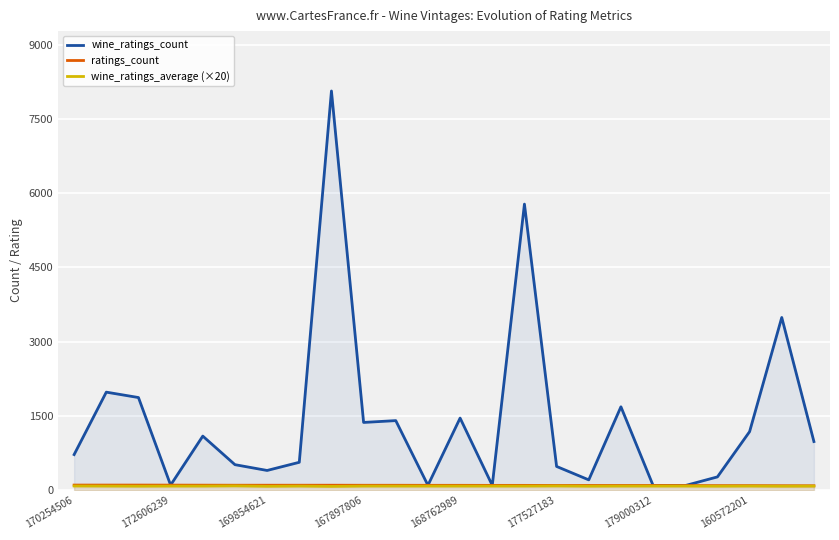

What position from the left is 10?

11